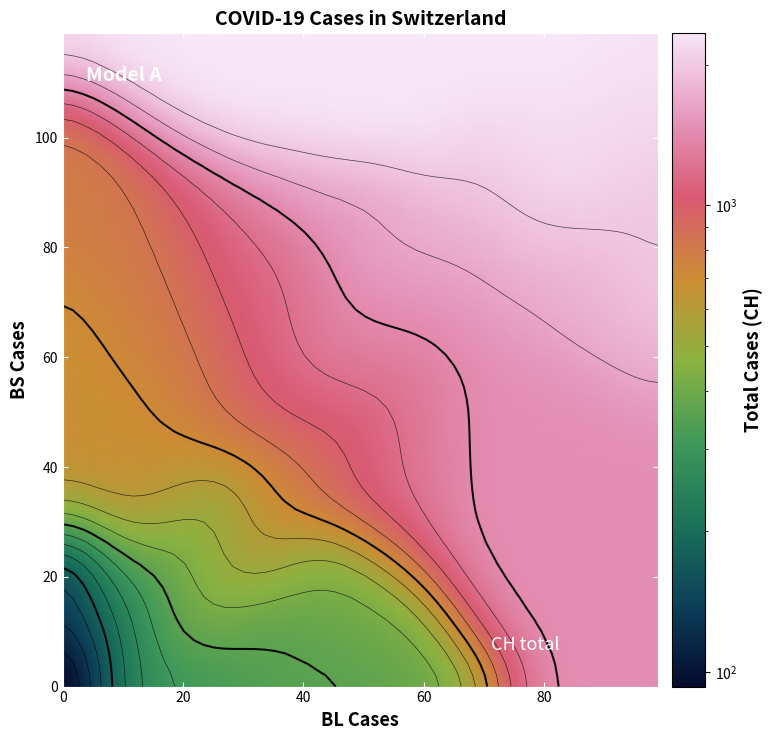

Is it true that BS equals 18 at 18?

False